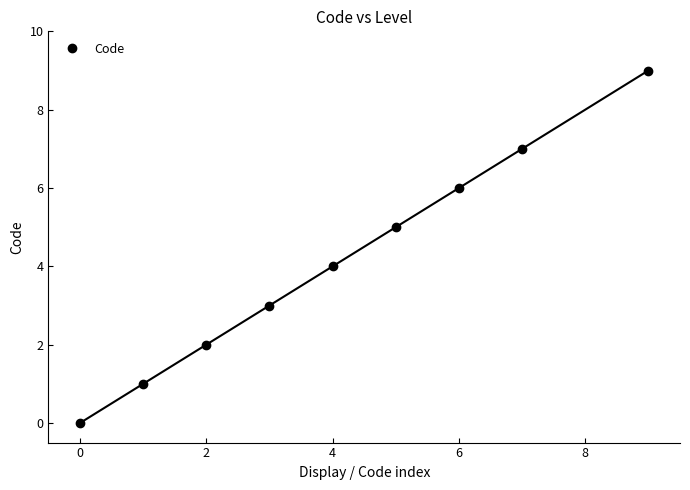

What is the label of the 8th point from the left?

7